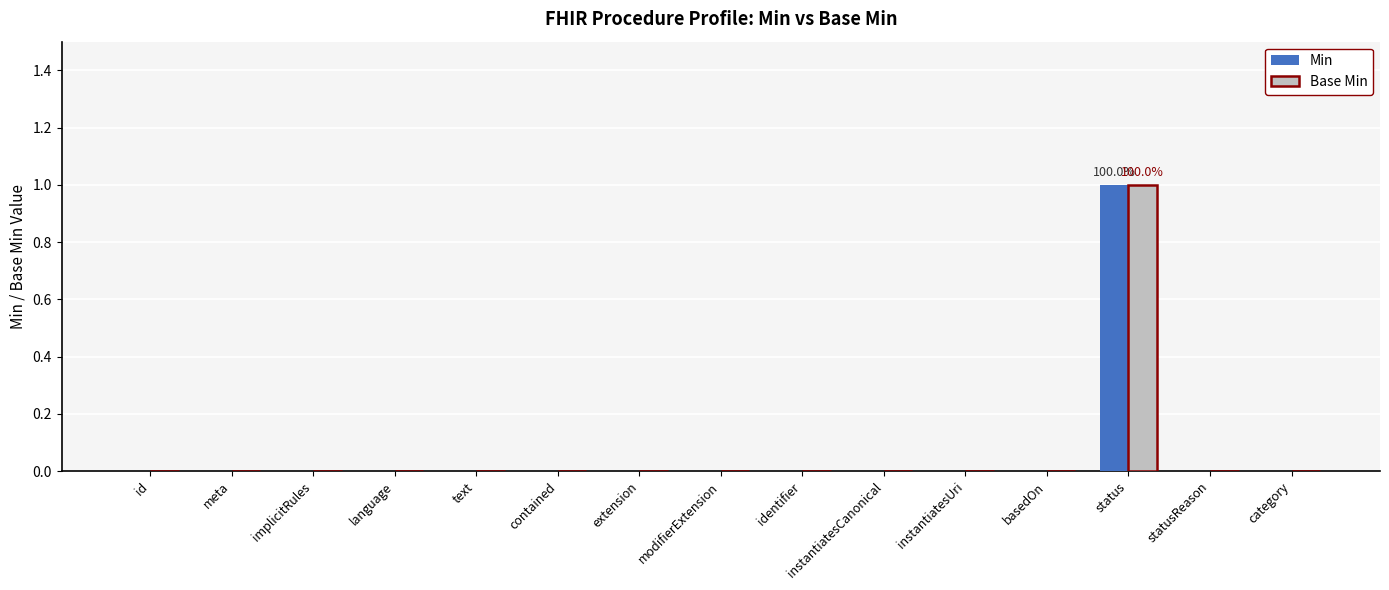

Is it true that Min equals 0 at instantiatesUri?

True